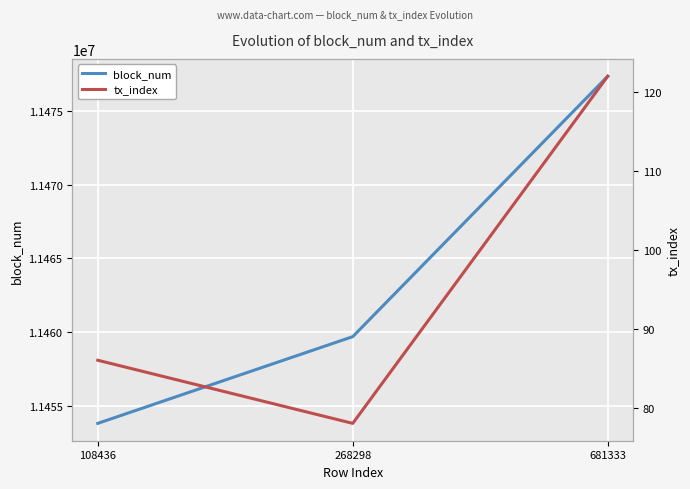

Which series has the widest spread of values?

block_num